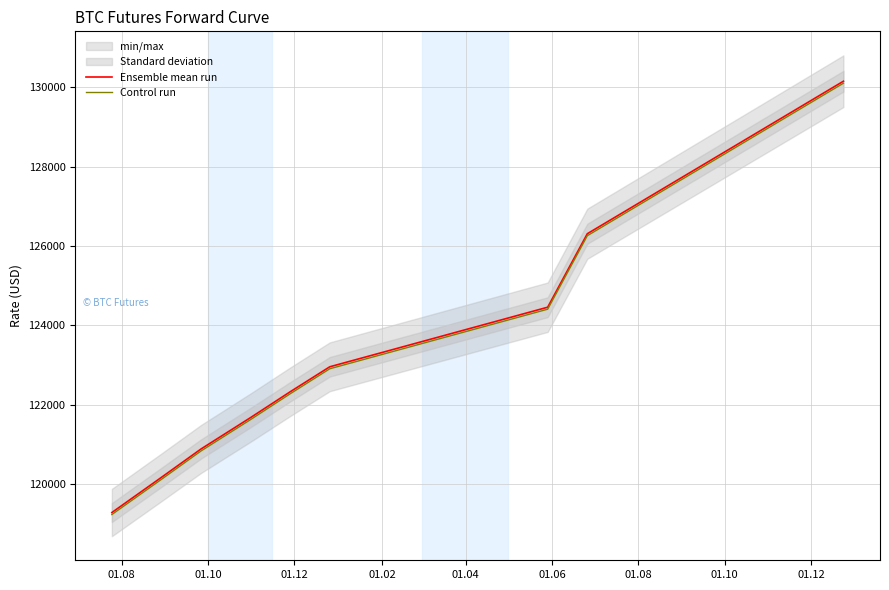

What is the value of the Ensemble mean run point at the 5th from the left?

122330